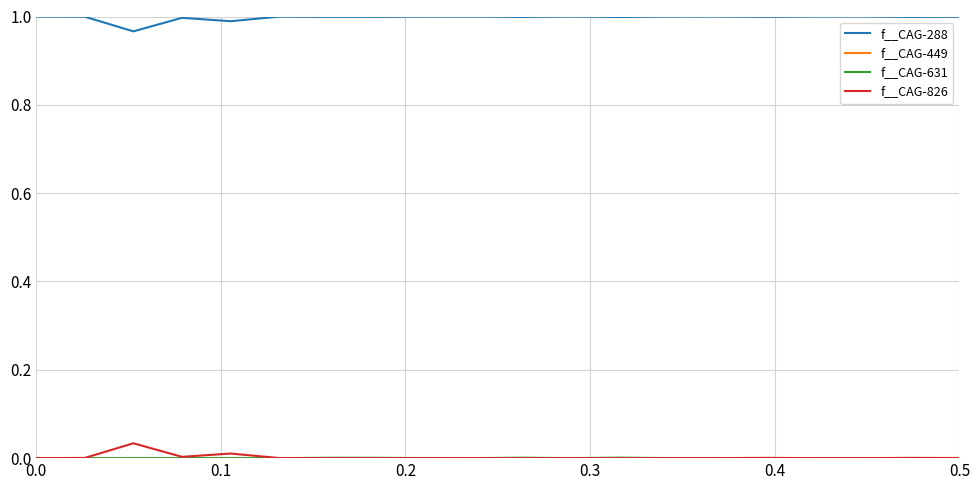

Which series has the largest total across all categories?

f__CAG-288